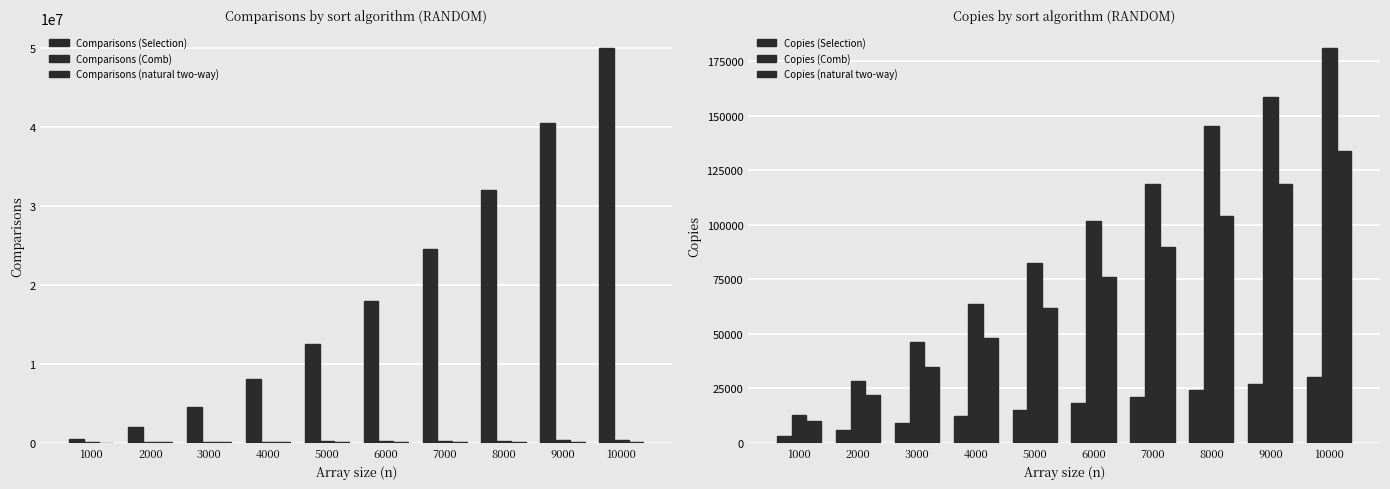

At which category is the sum across all series the highest?

10000